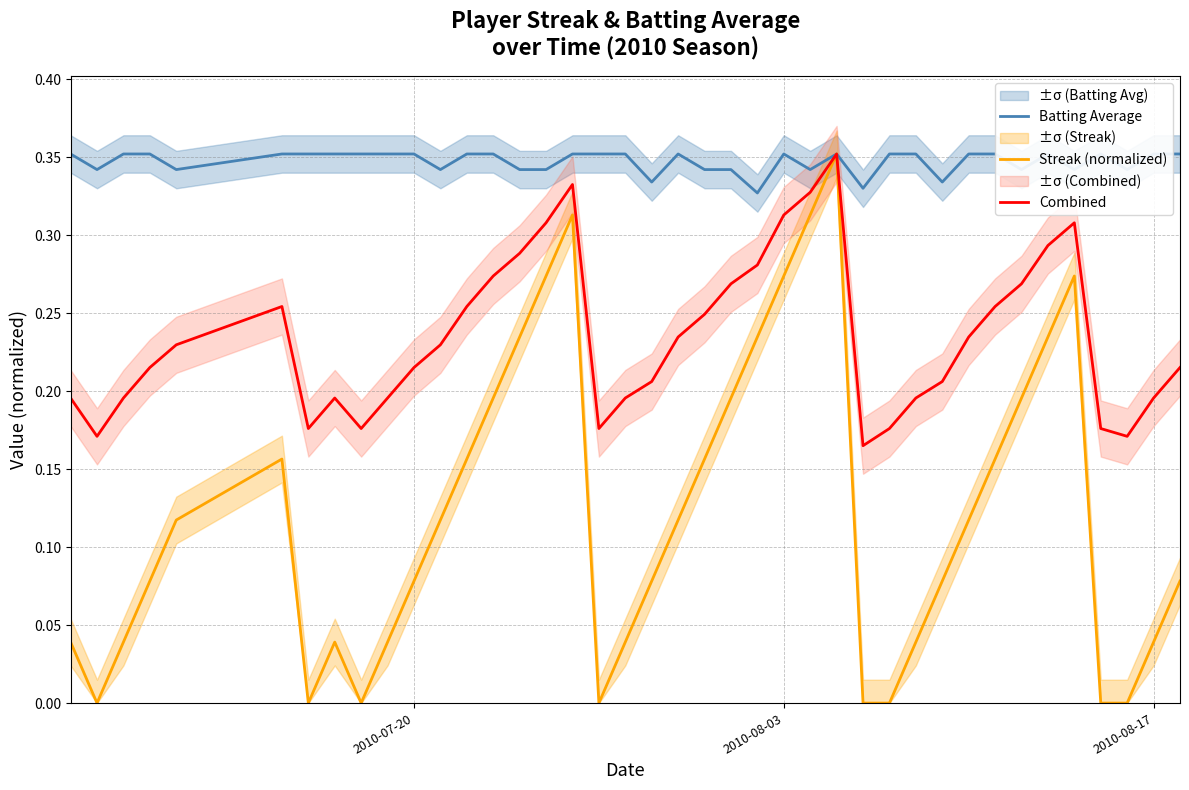

Is it true that Streak (normalized) equals -0.2 at 36?

False